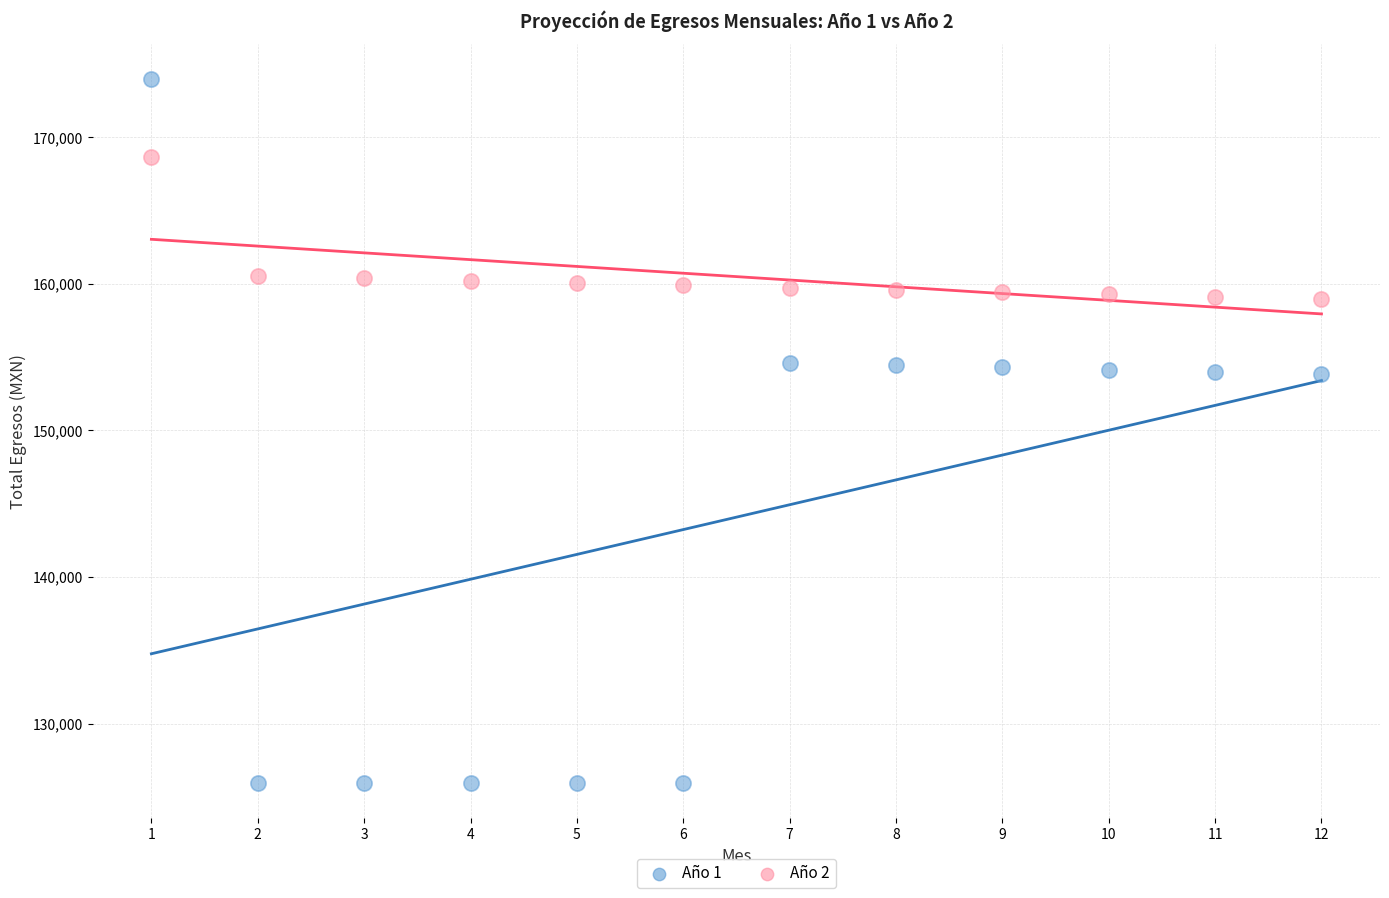

Which series reaches the maximum Y coordinate?

Año 1